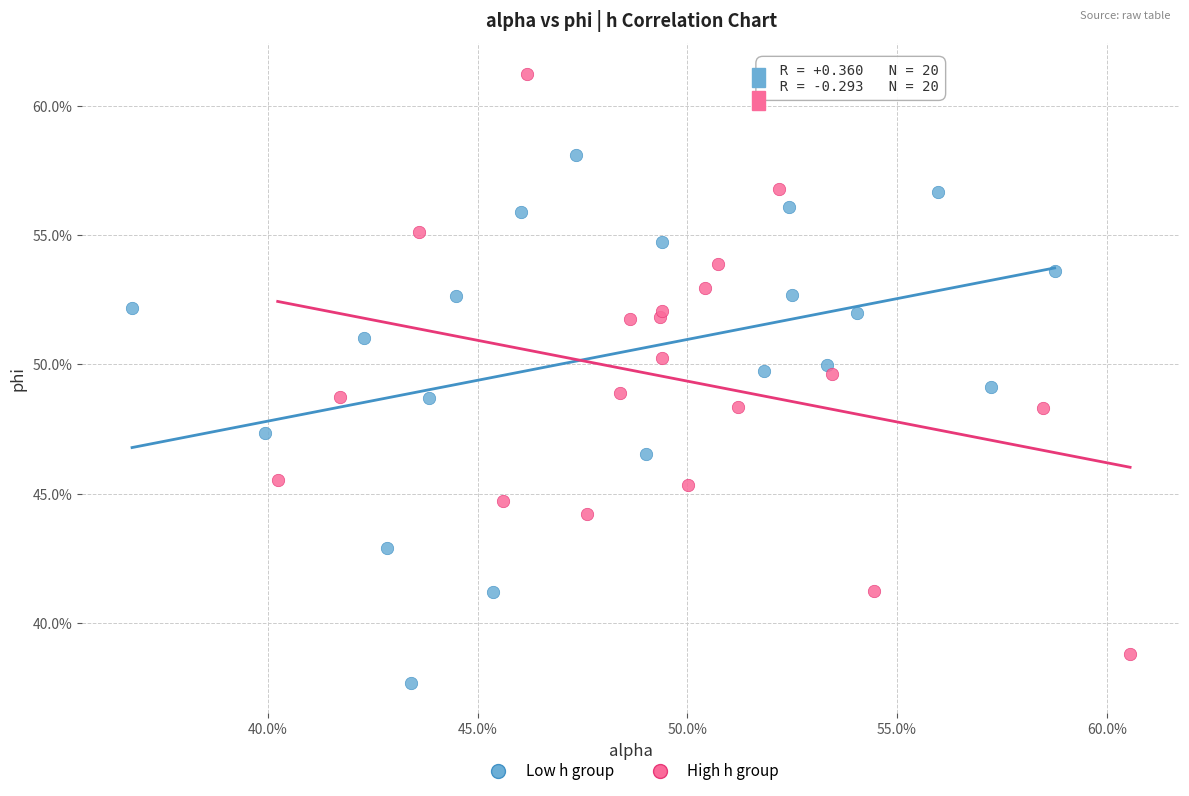

Which series contains the highest Y value?

High h group